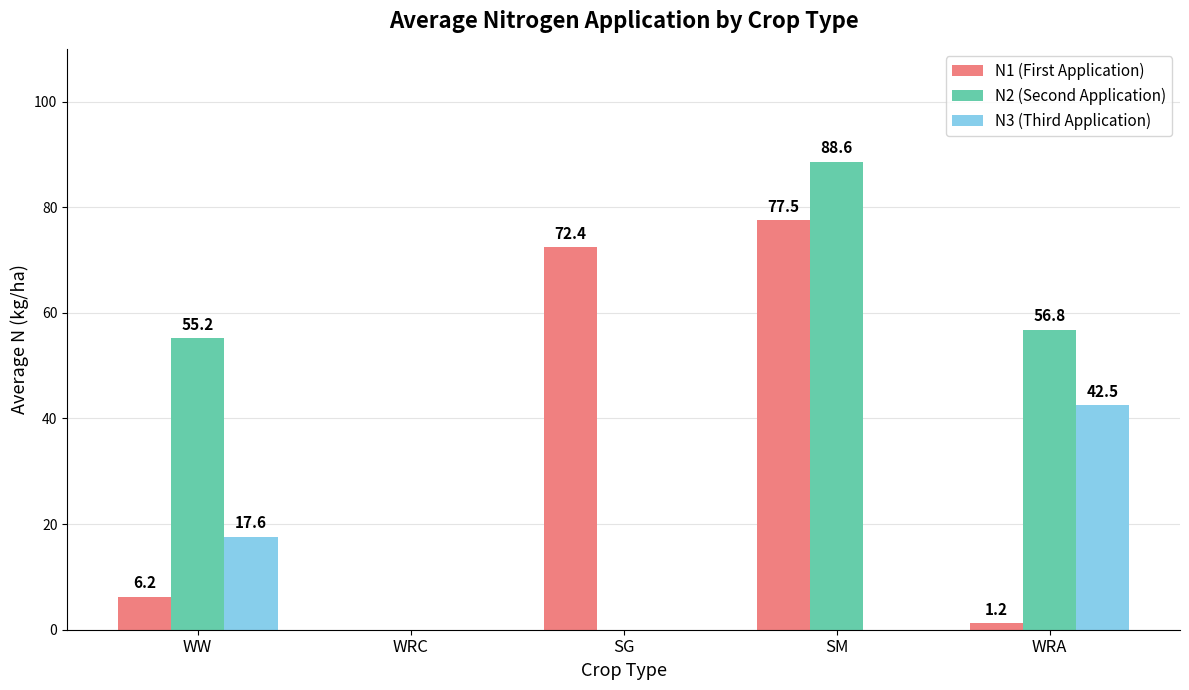

Which series has the largest total across all categories?

N2 (Second Application)